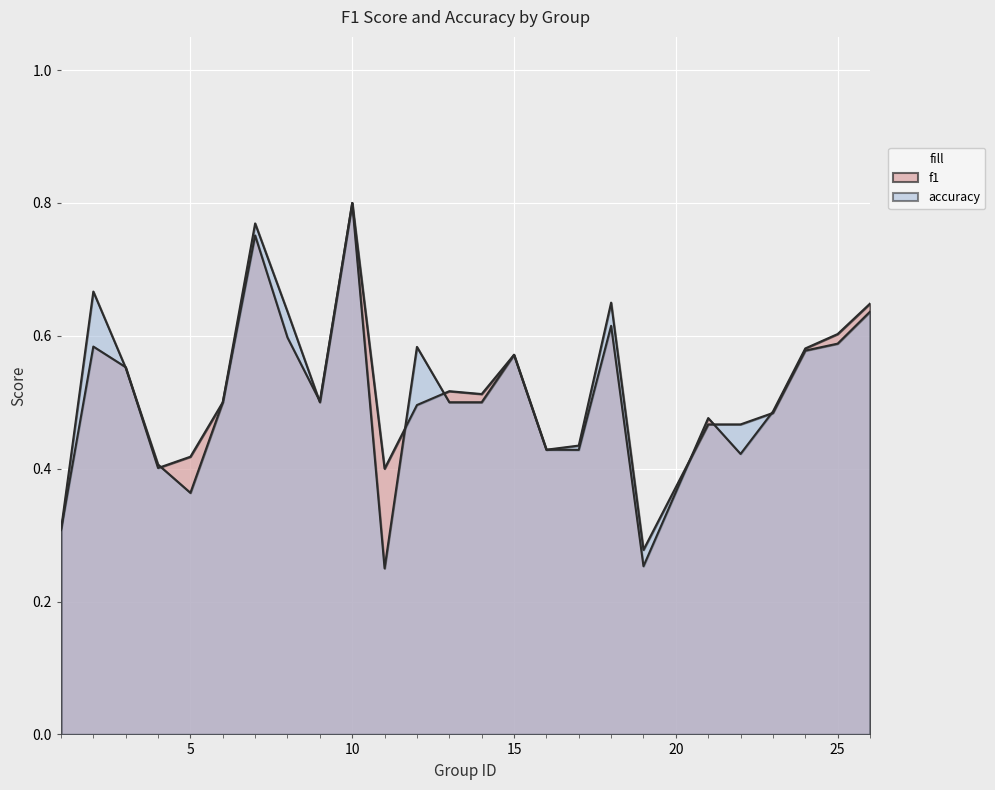

How many lines are shown in the chart?

2